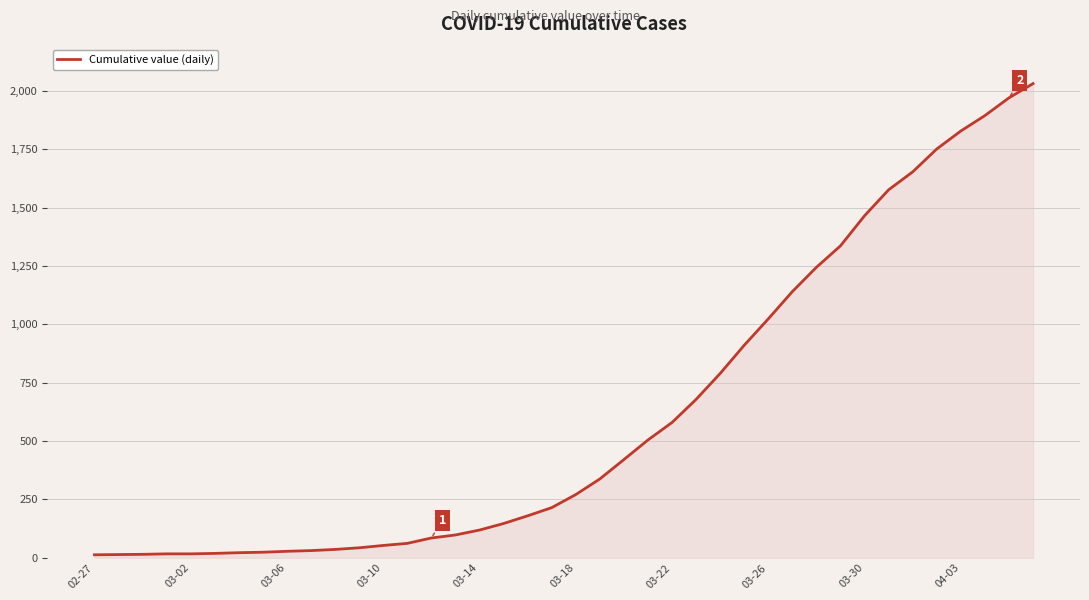

What is the difference between the maximum and minimum values?

2019